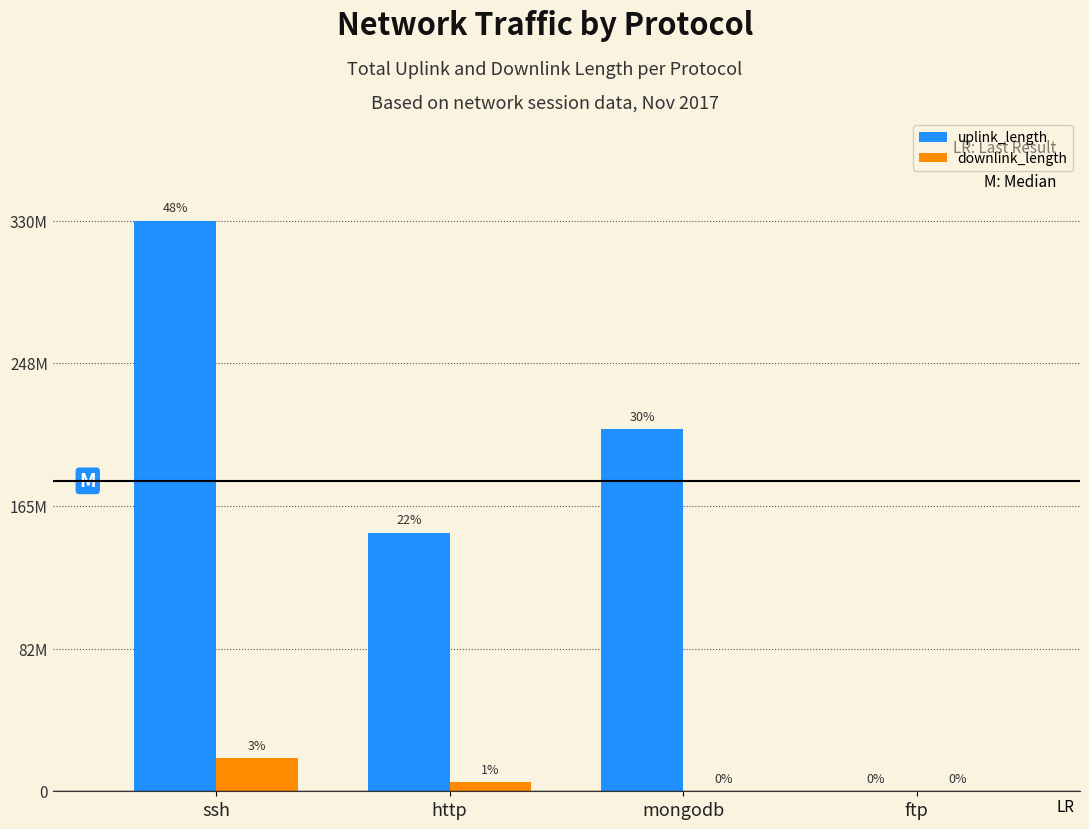

Reading left to right, transcribe all the data shown in this chart.

uplink_length: ssh=330816756	http=150007634	mongodb=210006871	ftp=874
downlink_length: ssh=19084612	http=5231436	mongodb=5882	ftp=7978